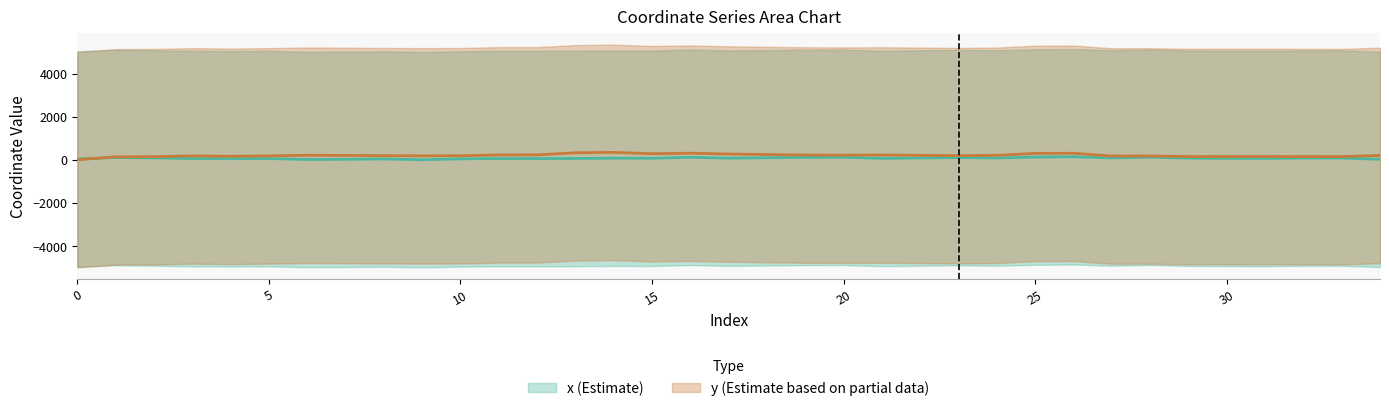

The y series shows 219.5 at 21. True or false?

True